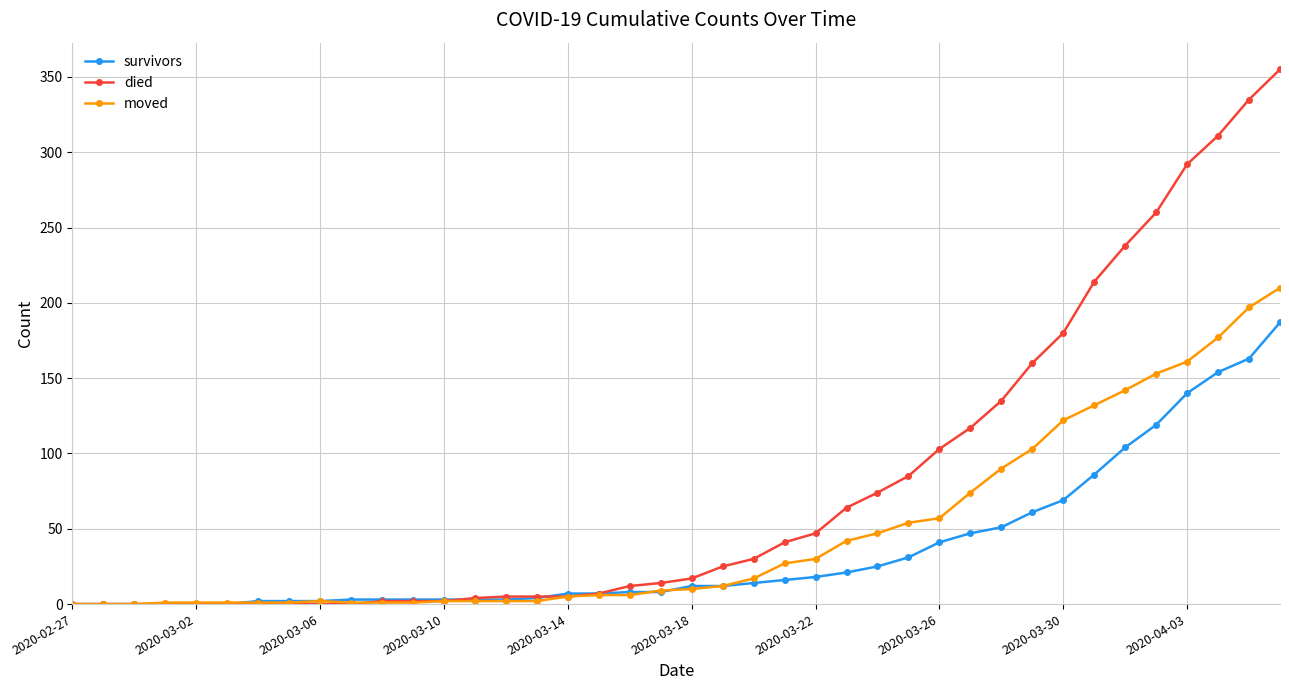

Rank the series by their average value, from lowest to highest.

survivors, moved, died